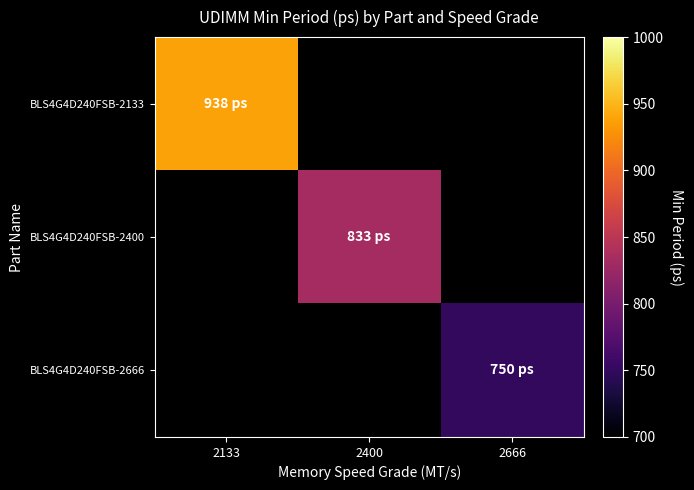

List the series in order of their peak value, lowest first.

BLS4G4D240FSB-2133, BLS4G4D240FSB-2400, BLS4G4D240FSB-2666